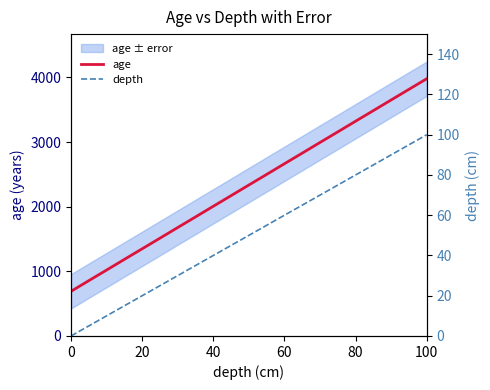

The value of age at 80 is 3323. True or false?

True